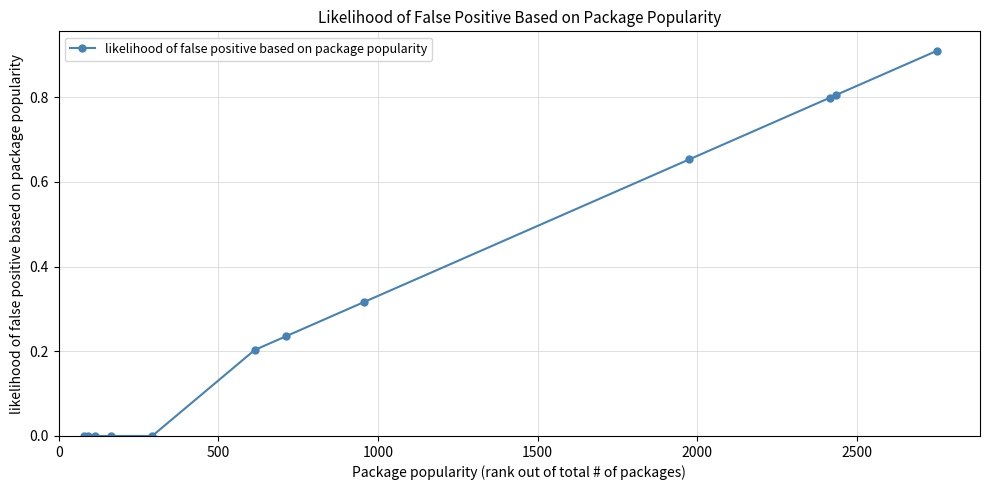

What is the sum of all values?

3.9